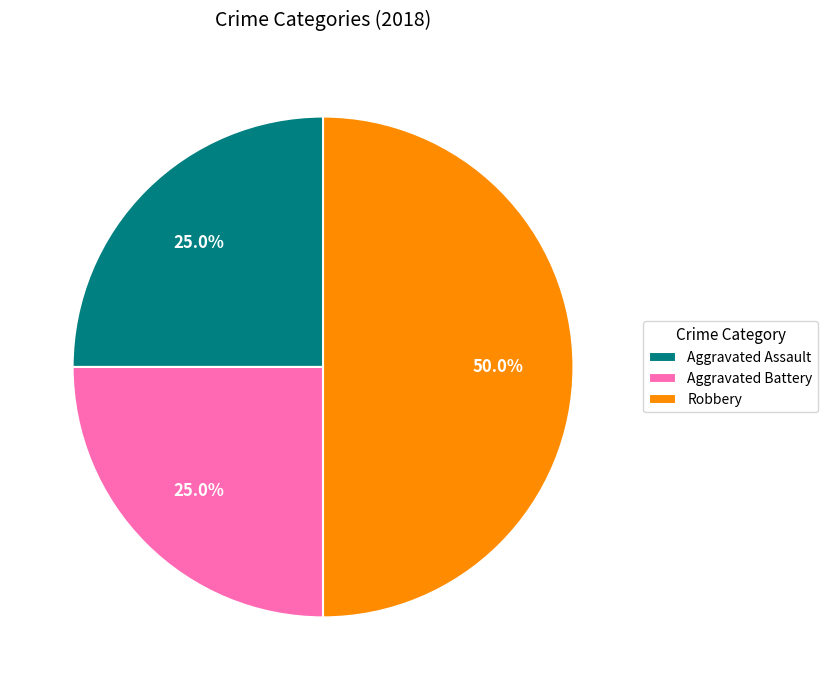

Is it true that Robbery is 39% of the pie?

False